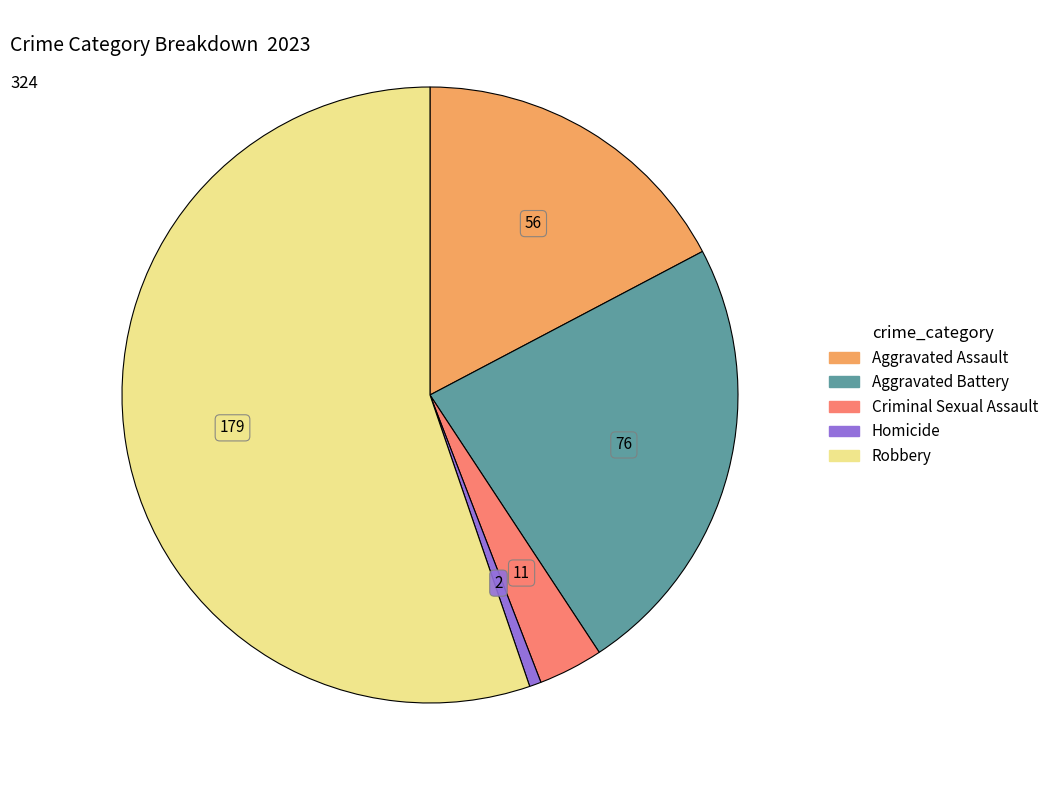

Does Robbery represent more than half of the total?

Yes